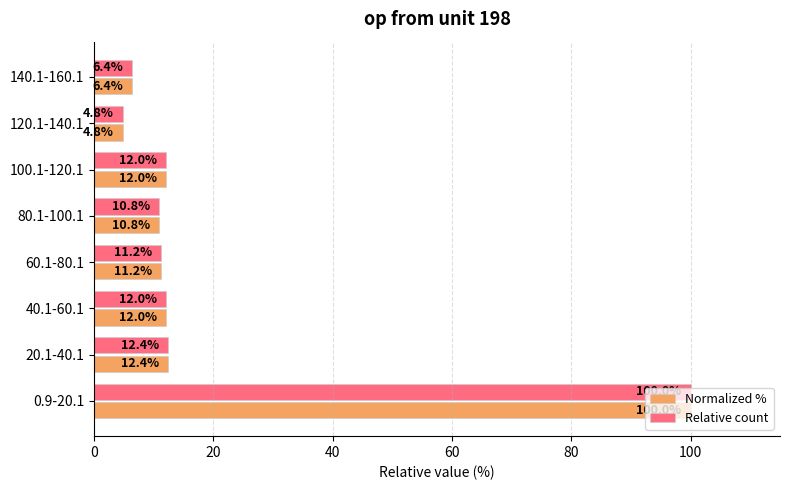

What is the minimum value for Normalized %?

4.8